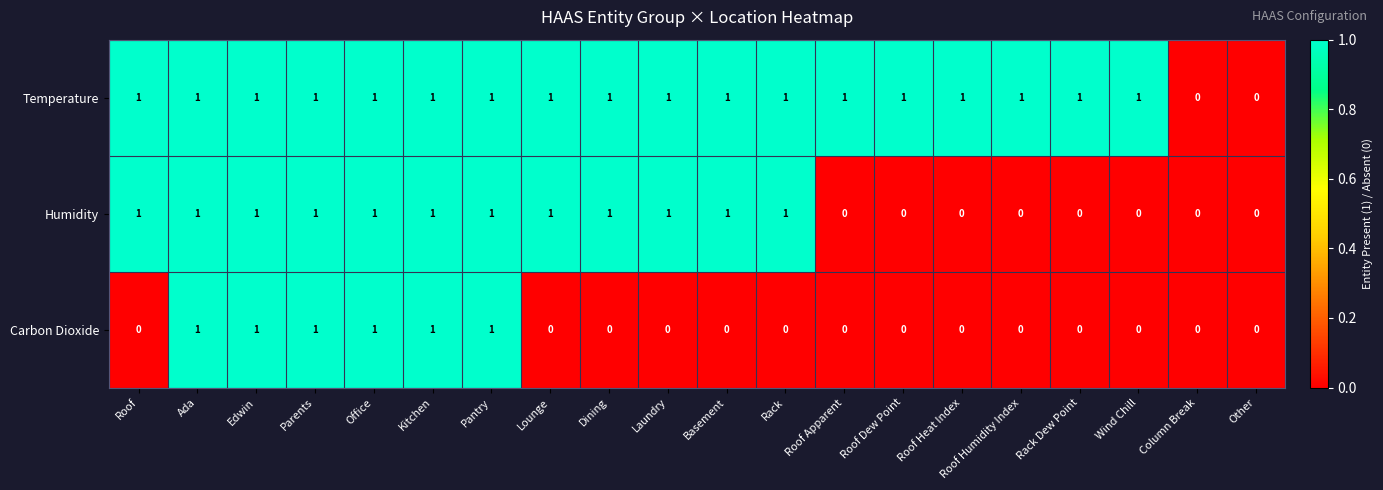

How many categories are shown in the chart?

20